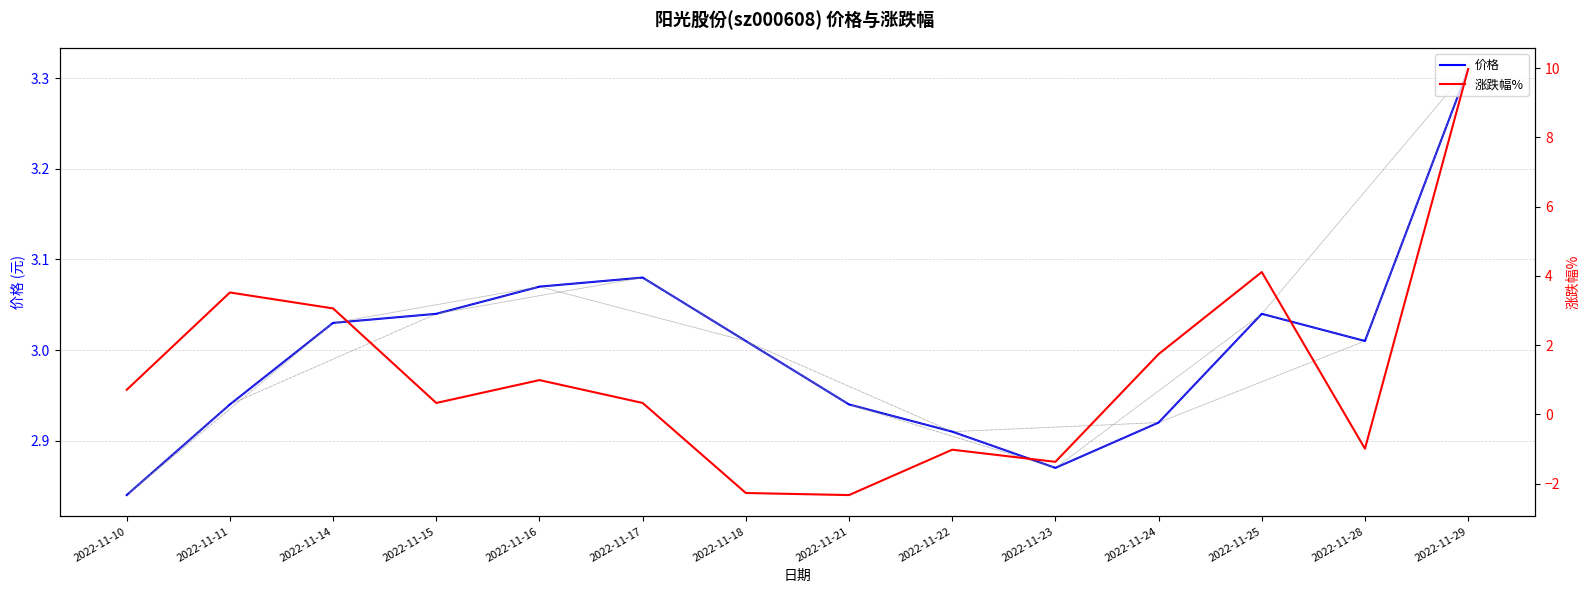

How many data points in 涨跌幅% are above 0?

9